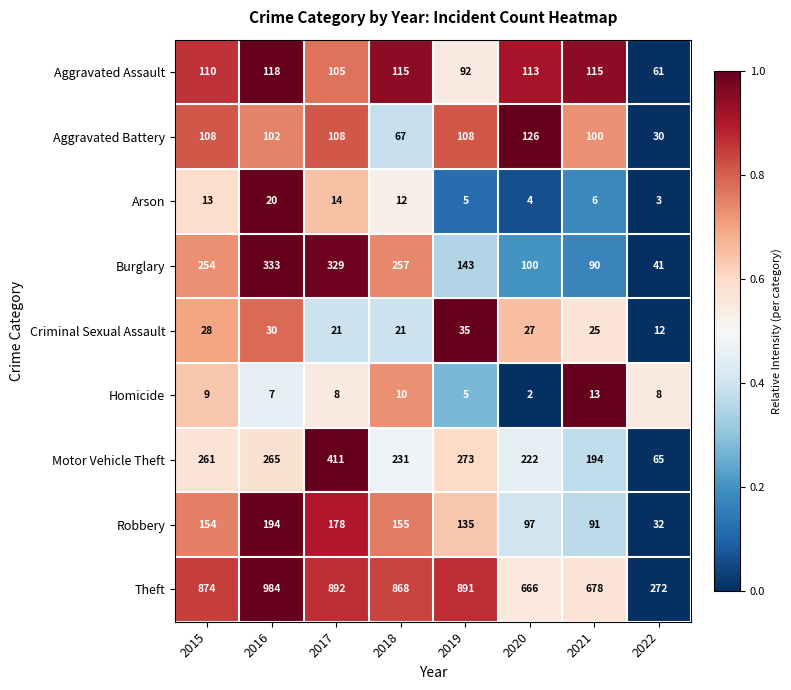

Count the number of categories in the chart.

8